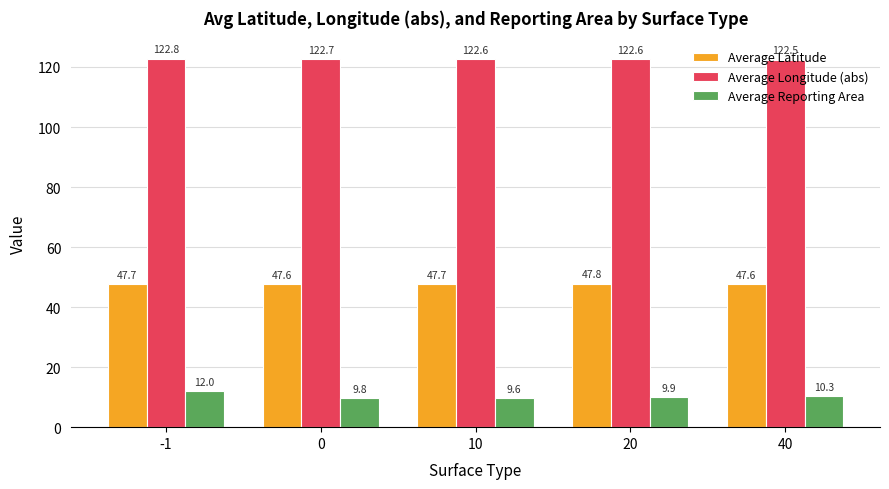

What is the minimum value for Average Reporting Area?

9.6